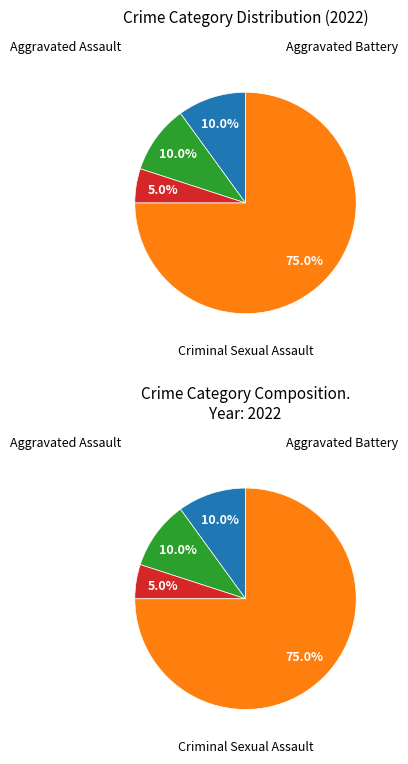

Rank the categories by value from lowest to highest.

Criminal Sexual Assault, Aggravated Assault, Aggravated Battery, Robbery